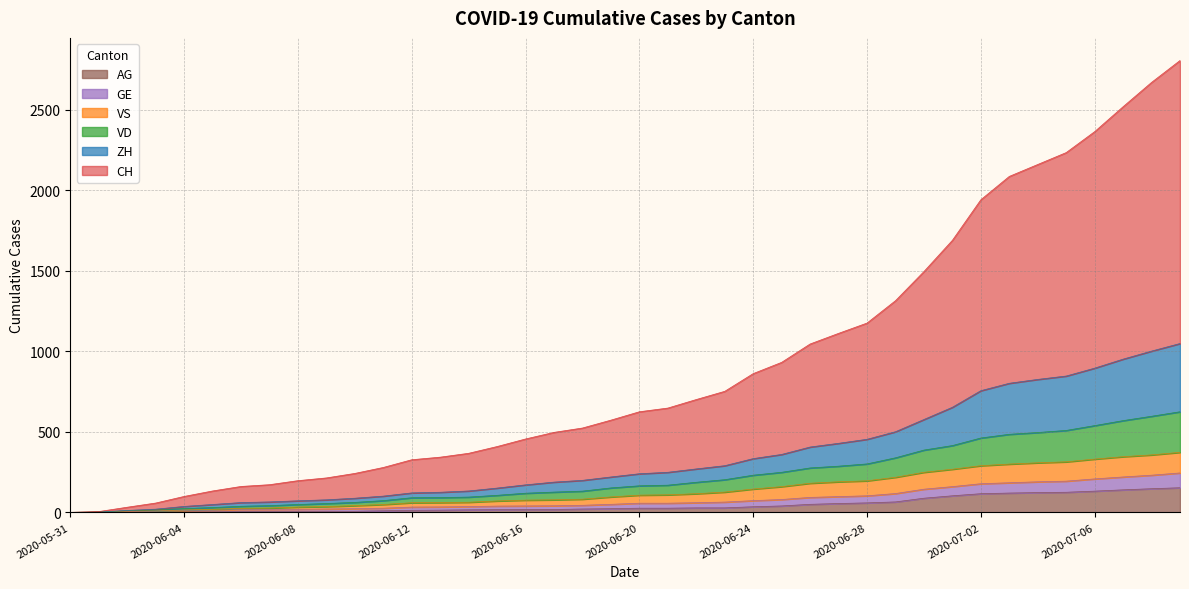

Does the chart display data point markers on the line(s)?

No